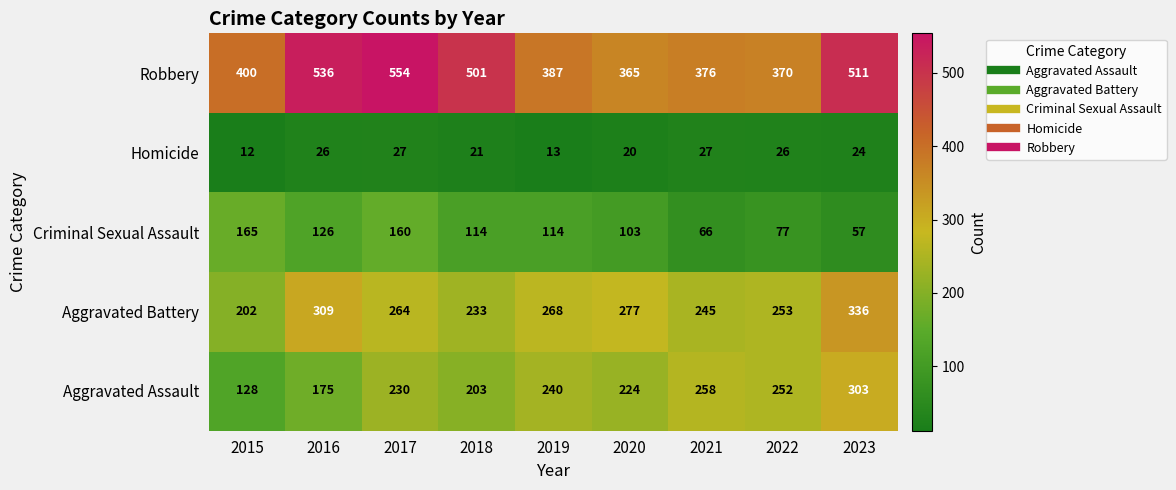

Which category has the highest value in the Aggravated Assault series?

2023